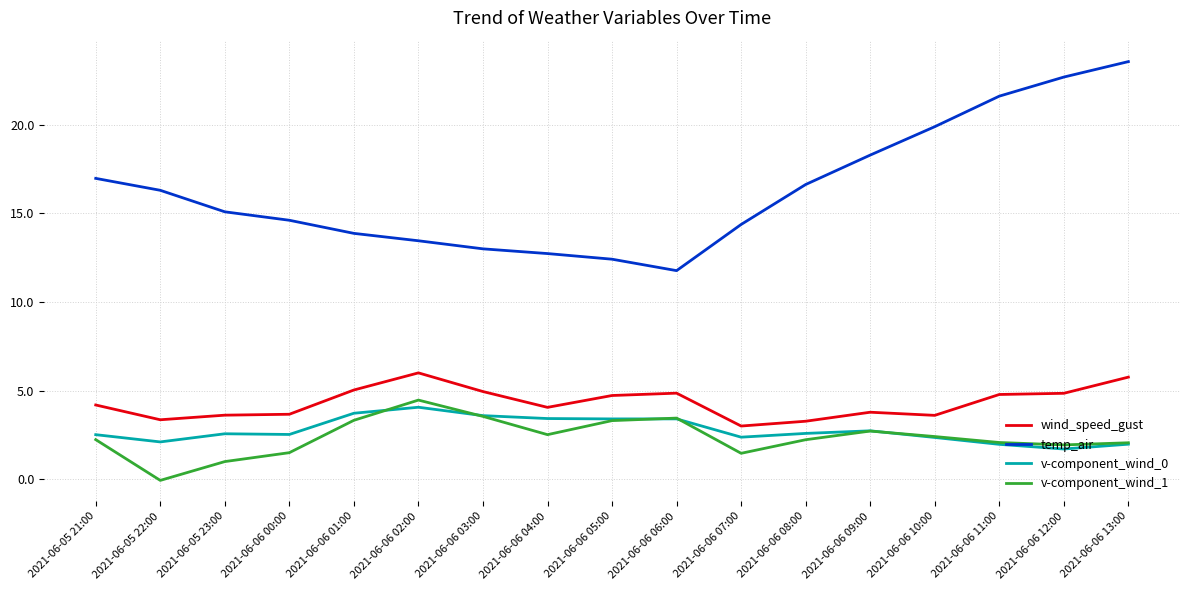

What position from the right is 2021-06-06 06:00?

8